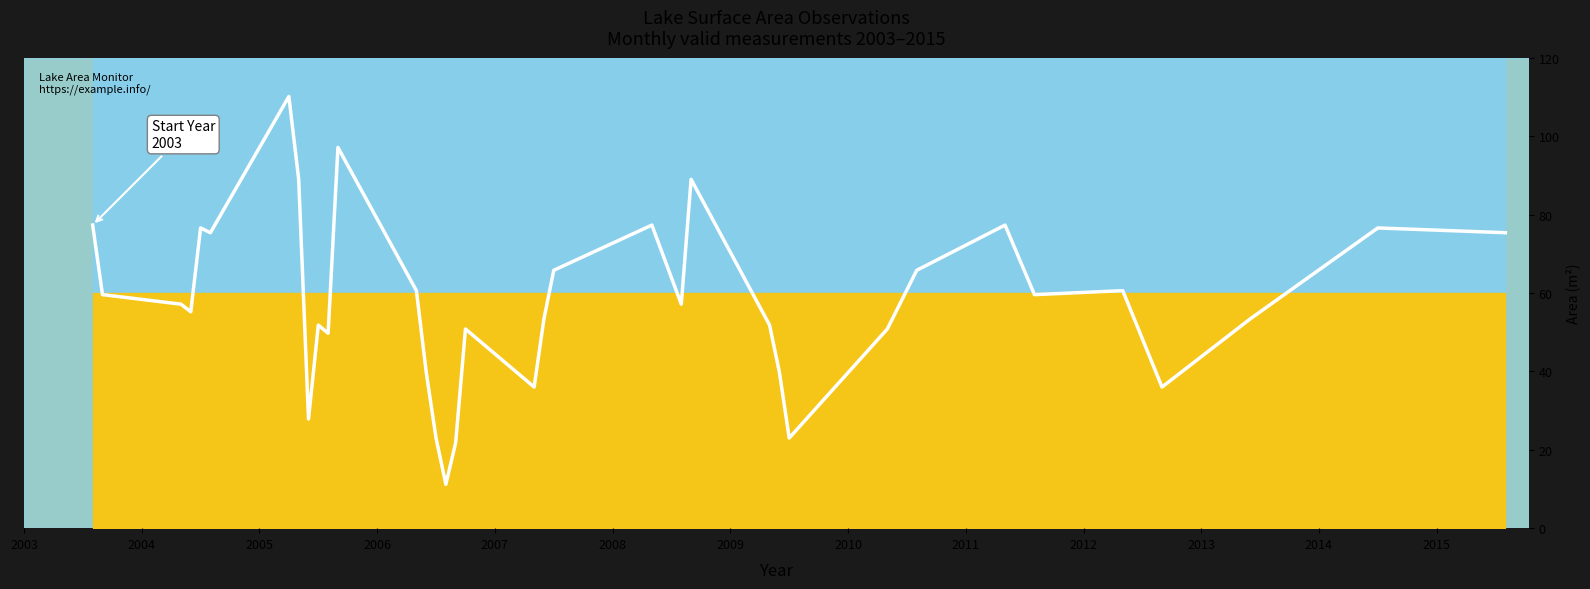

What is the average value?

57.8